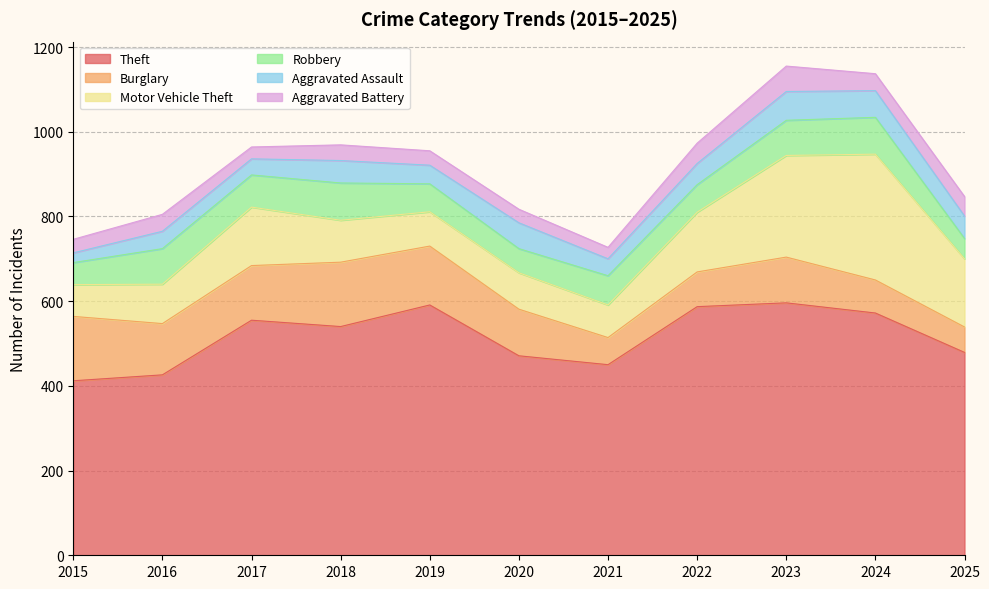

True or false: Motor Vehicle Theft and Aggravated Assault cross at least once.

False